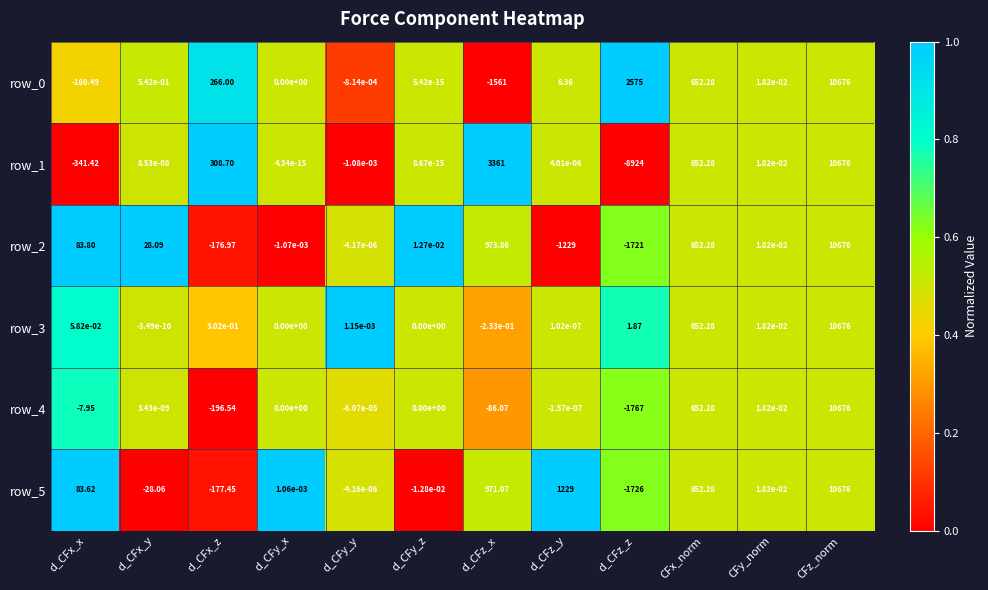

Which category has the lowest value in the row_2 series?

d_CFz_z